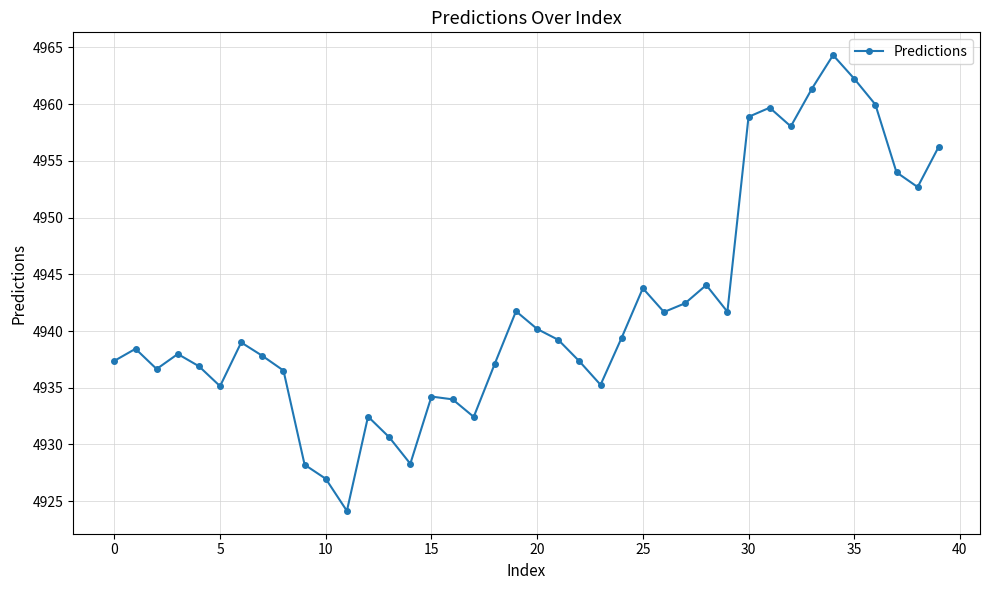

What is the value of the 25th point from the left?

4939.4